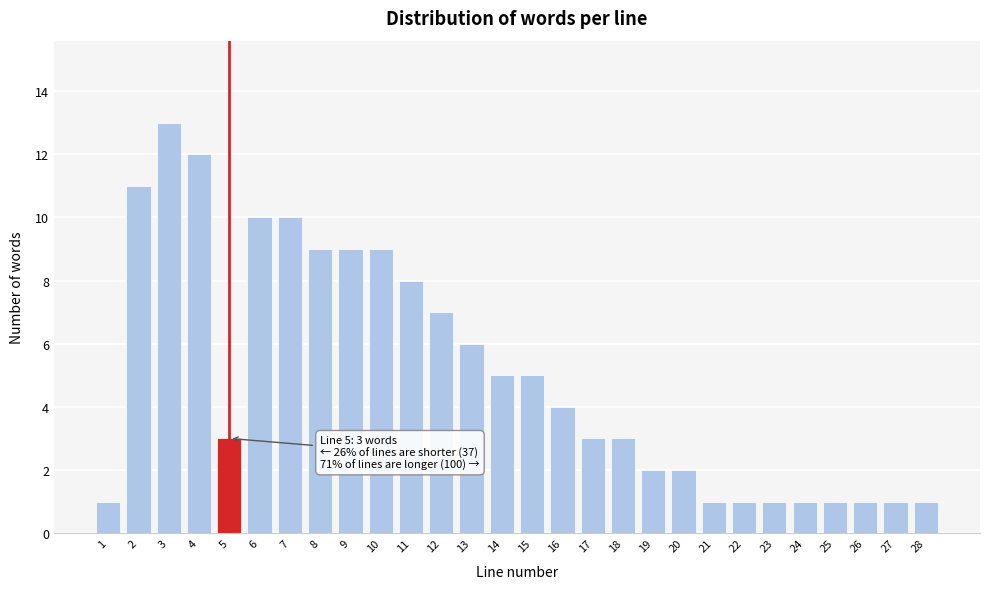

Reading right to left, what are all the values shown in this chart?

1	1	1	1	1	1	1	1	2	2	3	3	4	5	5	6	7	8	9	9	9	10	10	3	12	13	11	1